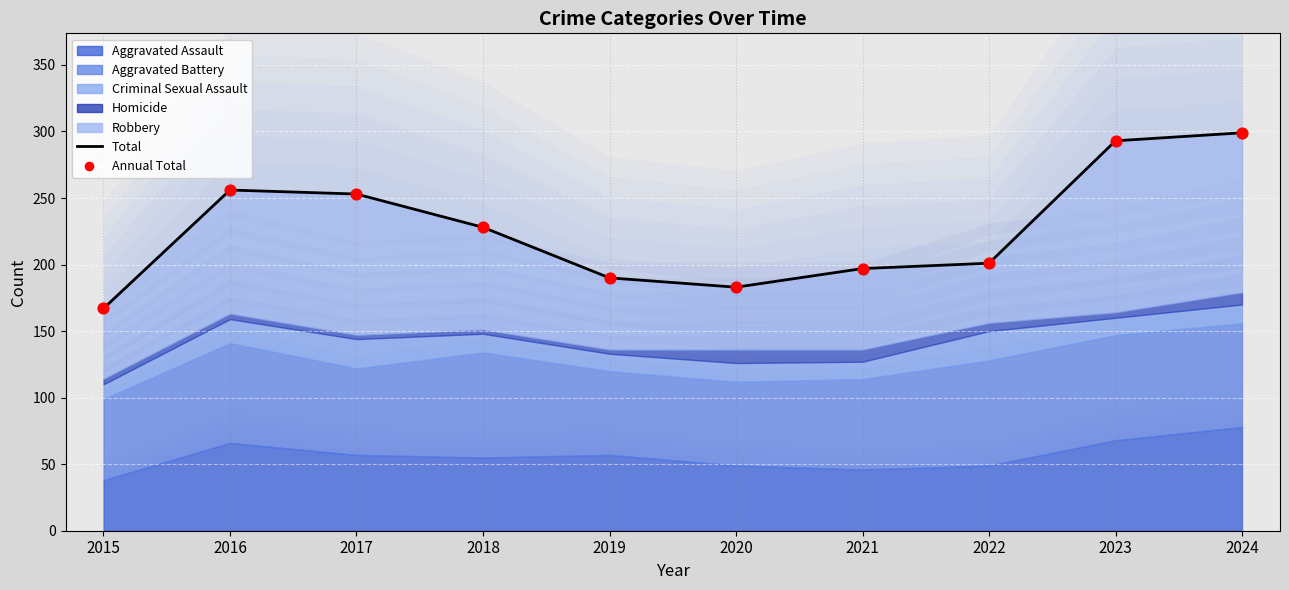

What is the total value across all series at 2020?

366